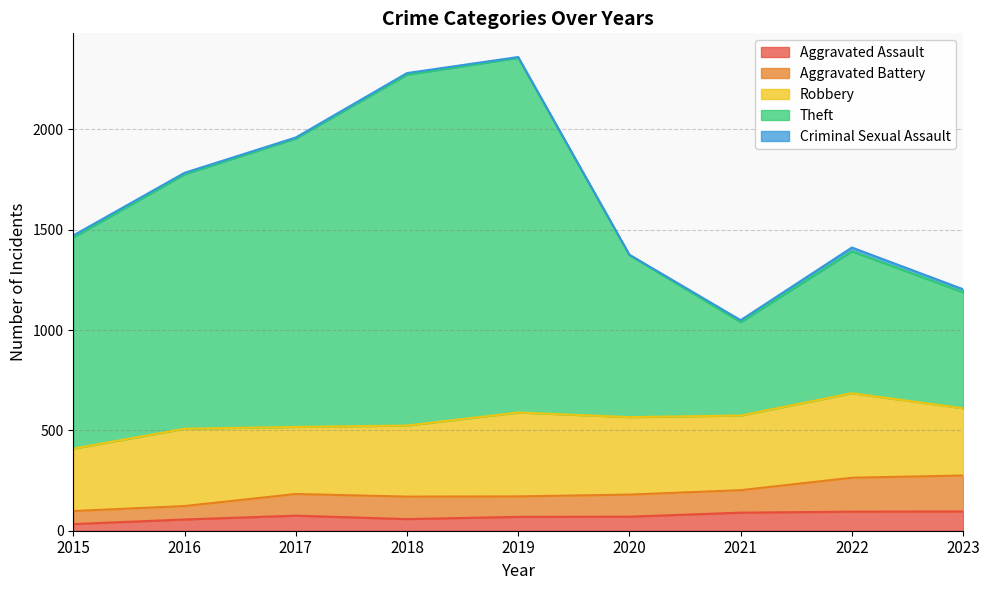

What is the maximum value for Aggravated Assault?

96